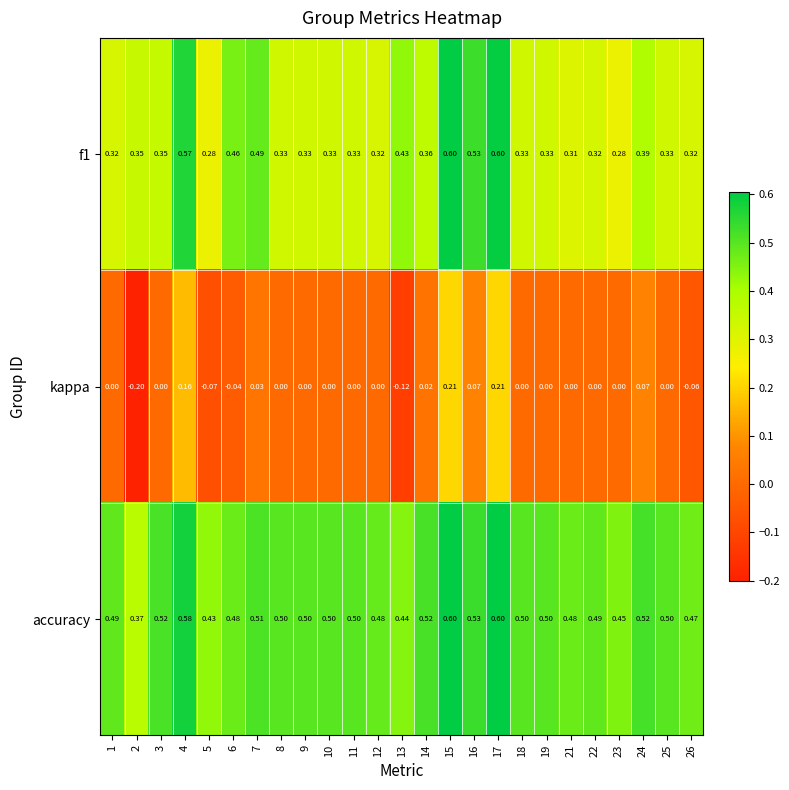

Is the value of accuracy at 18 greater than the value of kappa at 5?

Yes